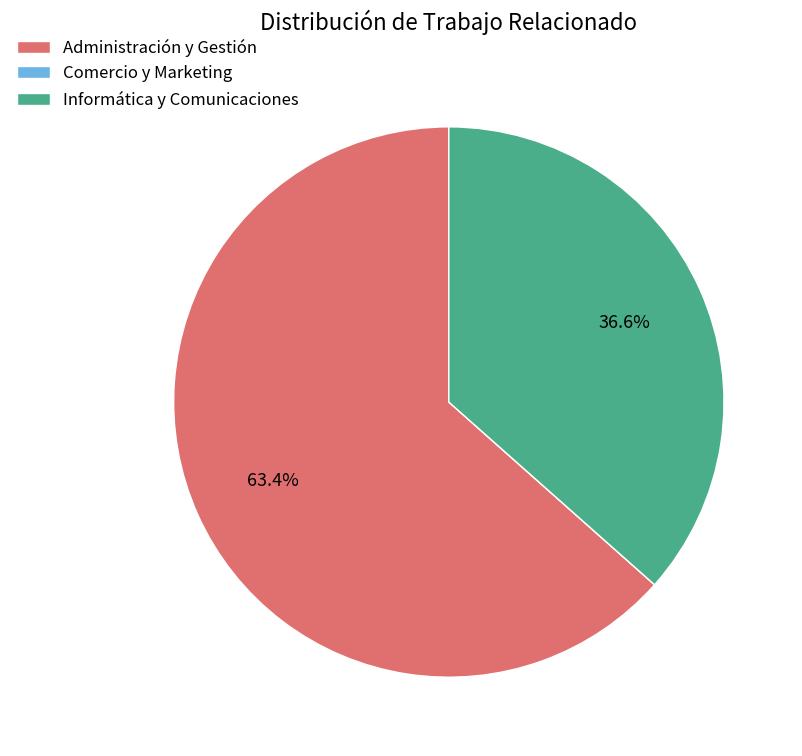

Which category has the biggest portion of the pie?

Administración y Gestión